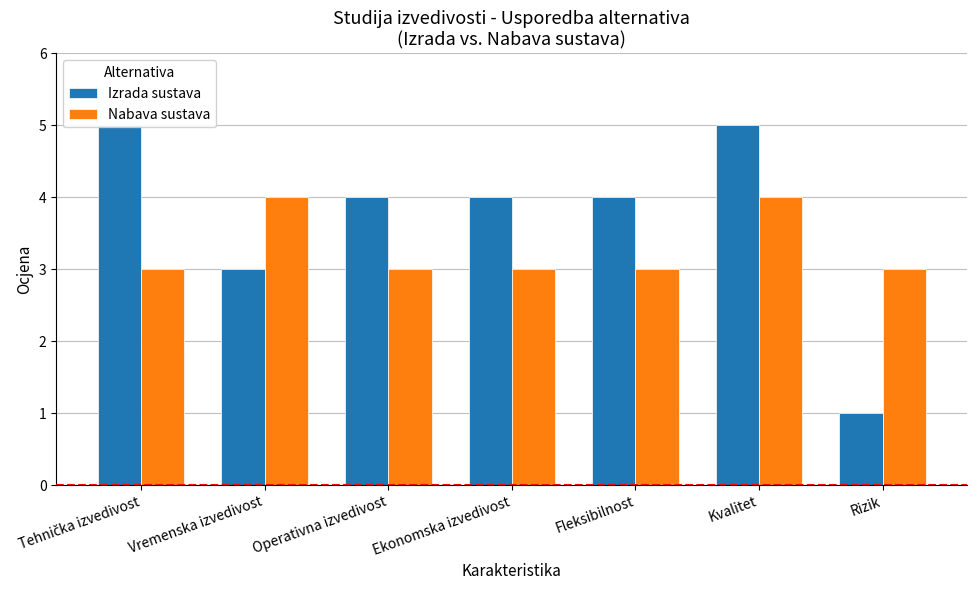

Are the bars grouped side by side (vs. stacked)?

Yes